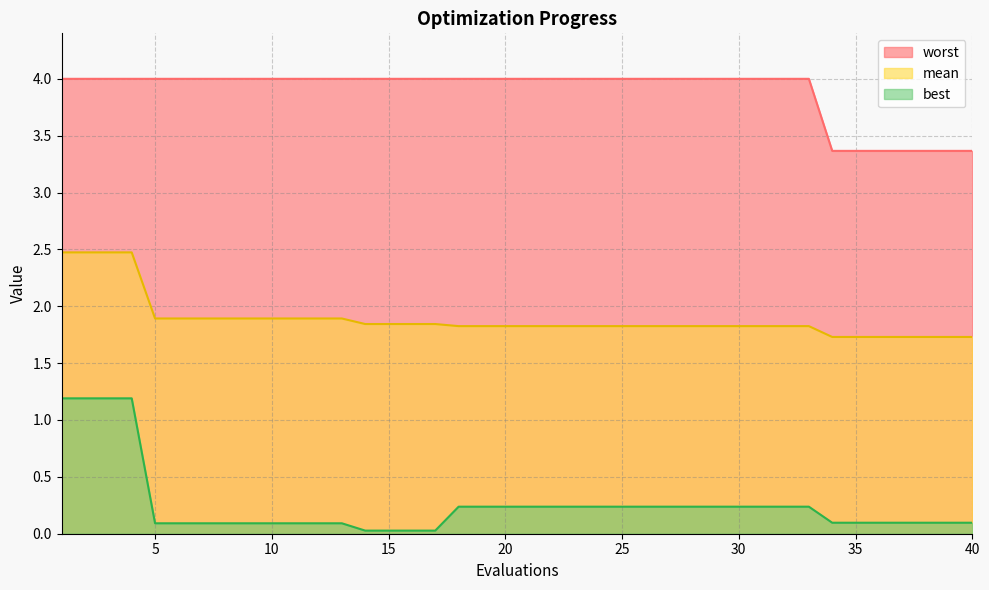

Which has a higher value, 17 or 34?

17